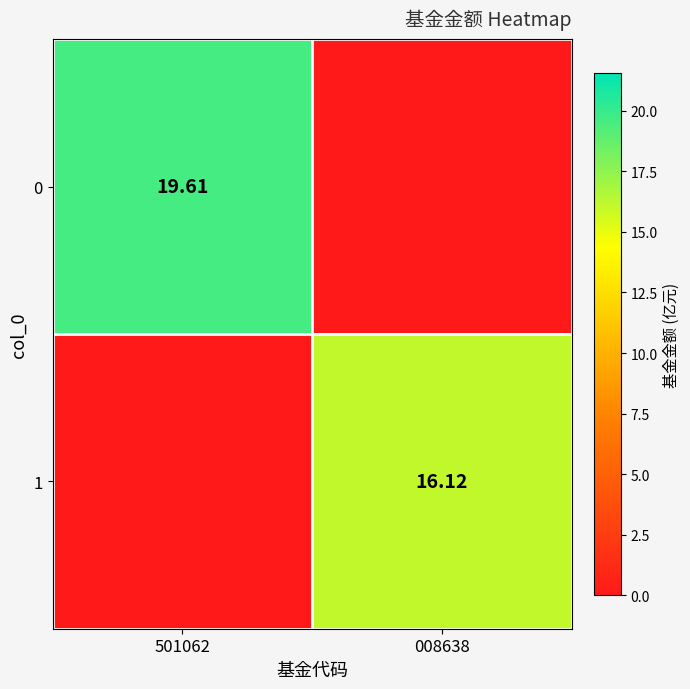

Where is 1 nearest to the value 8?

501062